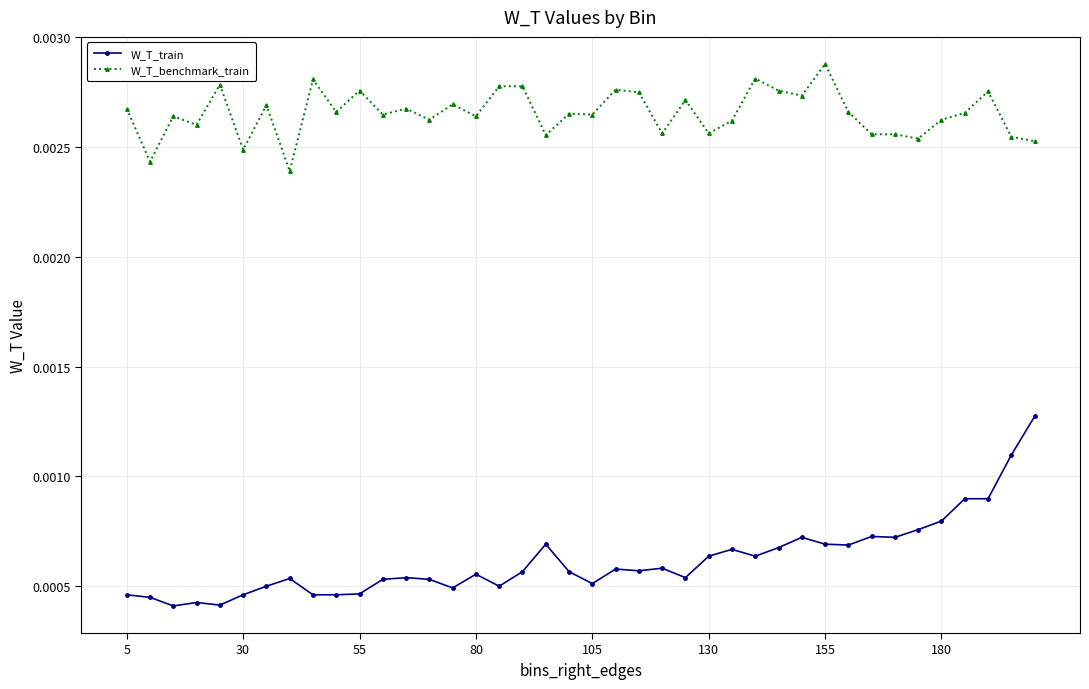

Rank the series by their maximum value, from lowest to highest.

W_T_train, W_T_benchmark_train